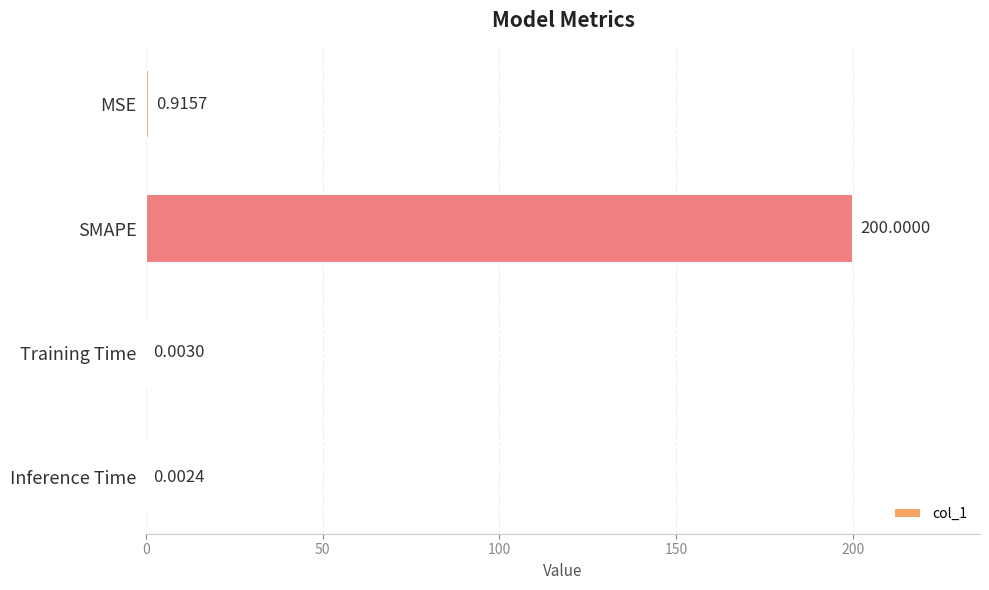

What is the sum of all values?

200.9